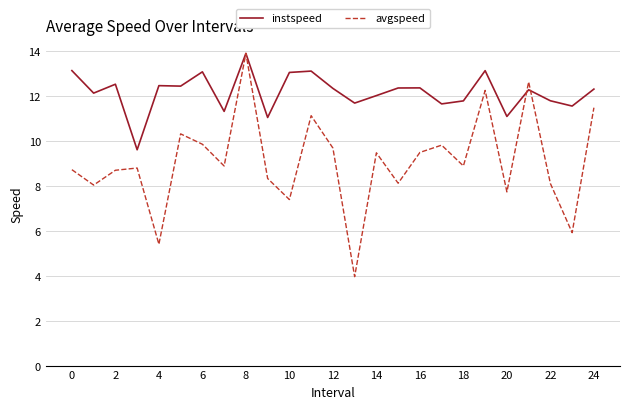

Does the chart display data point markers on the line(s)?

No